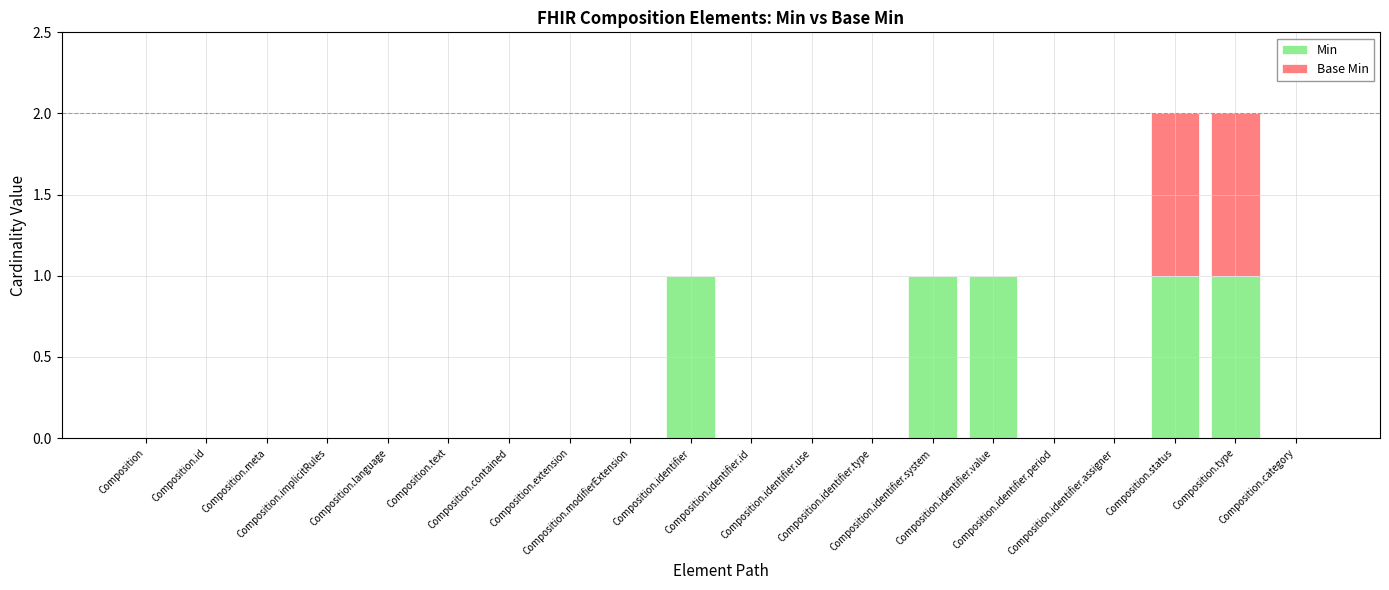

How many data points does each series have?

20